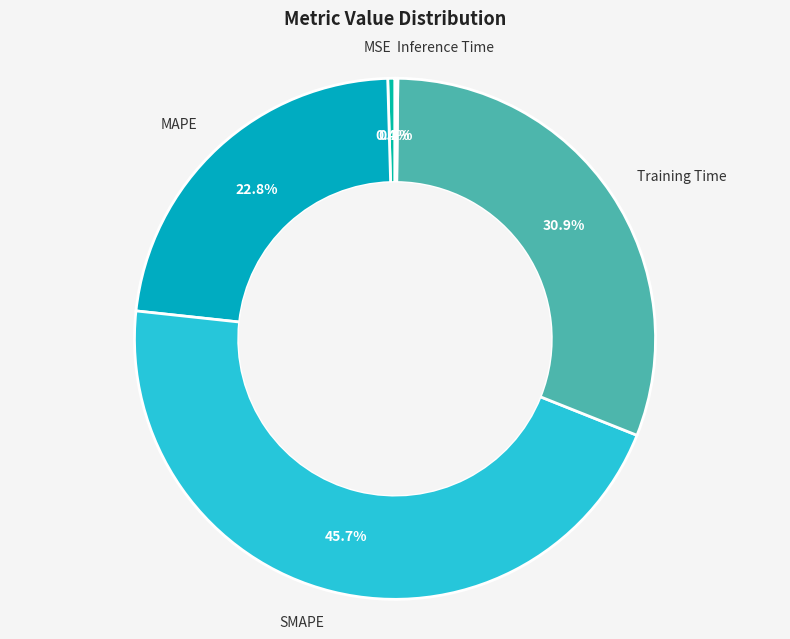

Which category has the biggest portion of the pie?

SMAPE